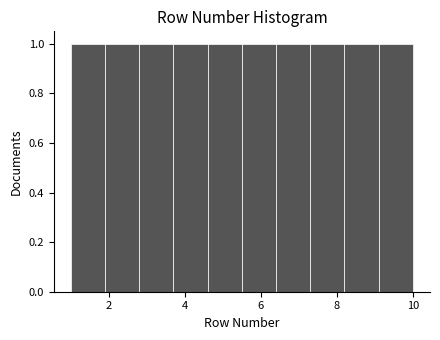

Reading left to right, list every bar in this chart as the range it spans on the x-axis followed by its height. Neither the bar edges nor the heights are printed on the chart, so give them approximately, as read against the axes.

1.0 to 1.9: 1
1.9 to 2.8: 1
2.8 to 3.7: 1
3.7 to 4.6: 1
4.6 to 5.5: 1
5.5 to 6.4: 1
6.4 to 7.3: 1
7.3 to 8.2: 1
8.2 to 9.1: 1
9.1 to 10.0: 1